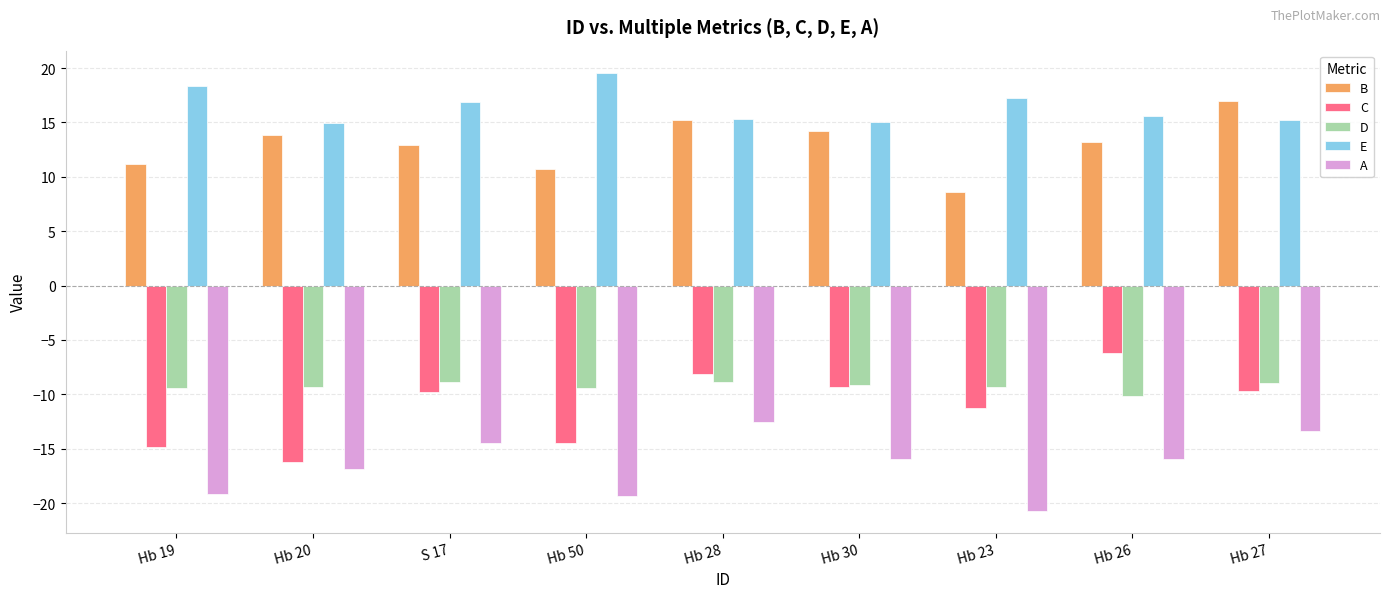

How many bars are there in each group?

5